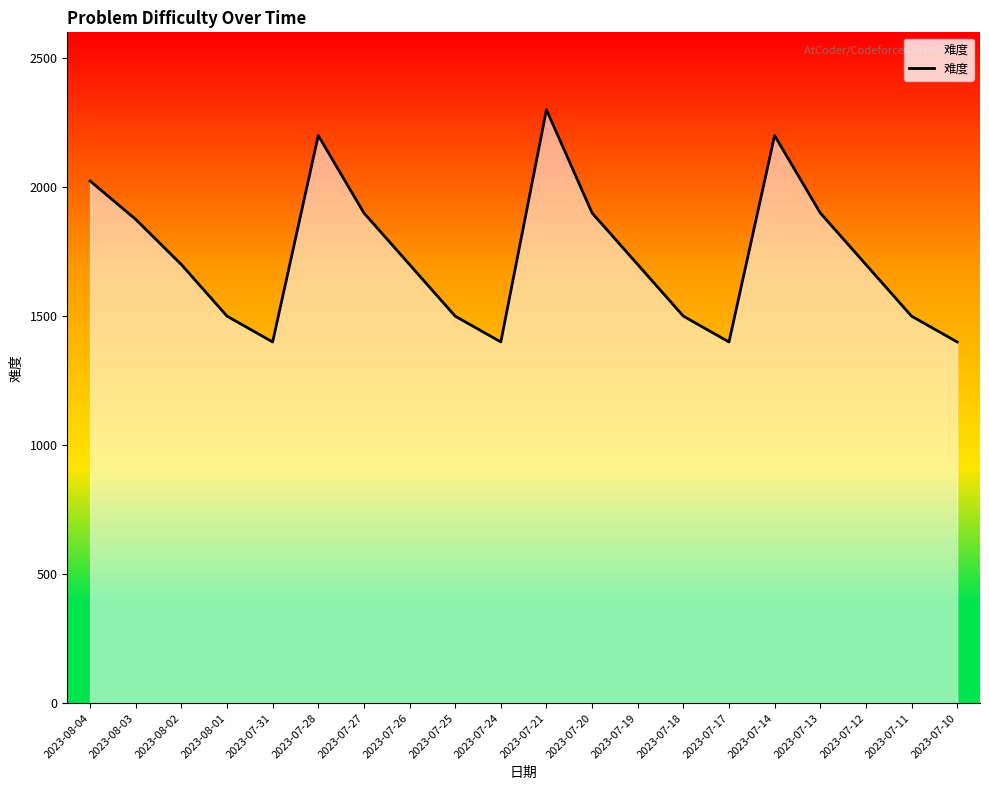

How many interior local valleys (lower than both neighbors) does the data have?

3